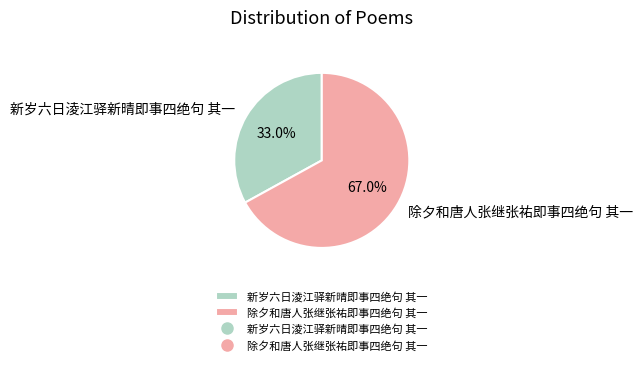

How many slices are in this pie chart?

2